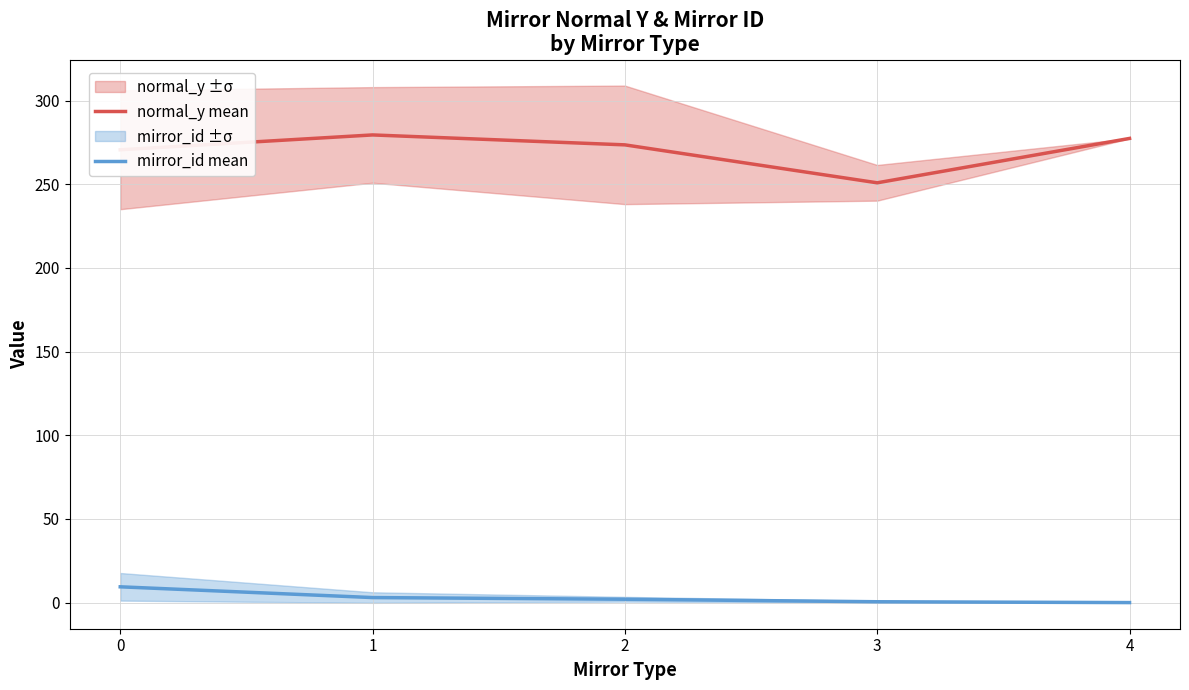

Rank the series by their average value, from lowest to highest.

mirror_id mean, normal_y mean